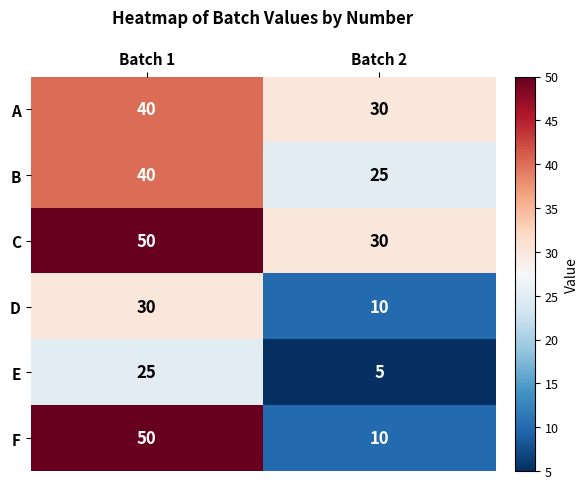

Read the A value at Batch 2, to the nearest 10.

30